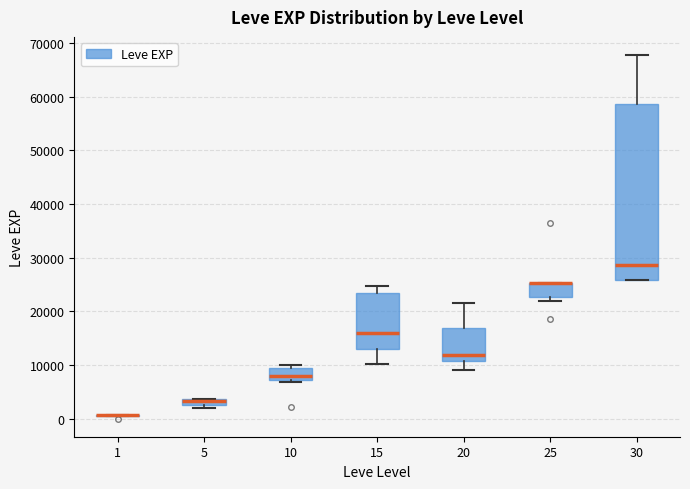

Which box is the tallest, from its lower edge to its upper edge?

30